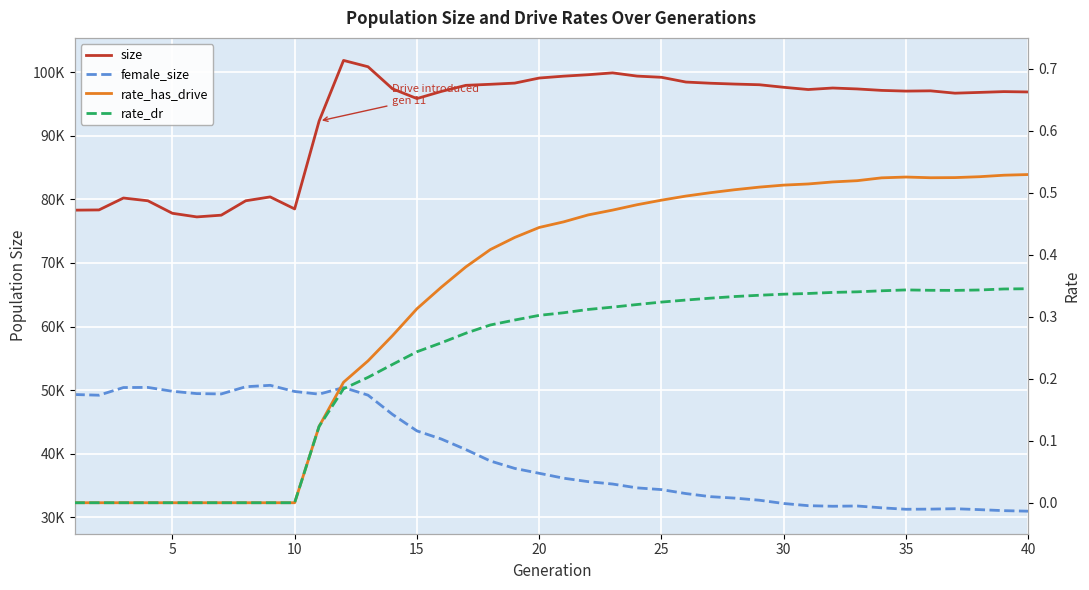

How many interior local peaks does the rate_has_drive series have?

1